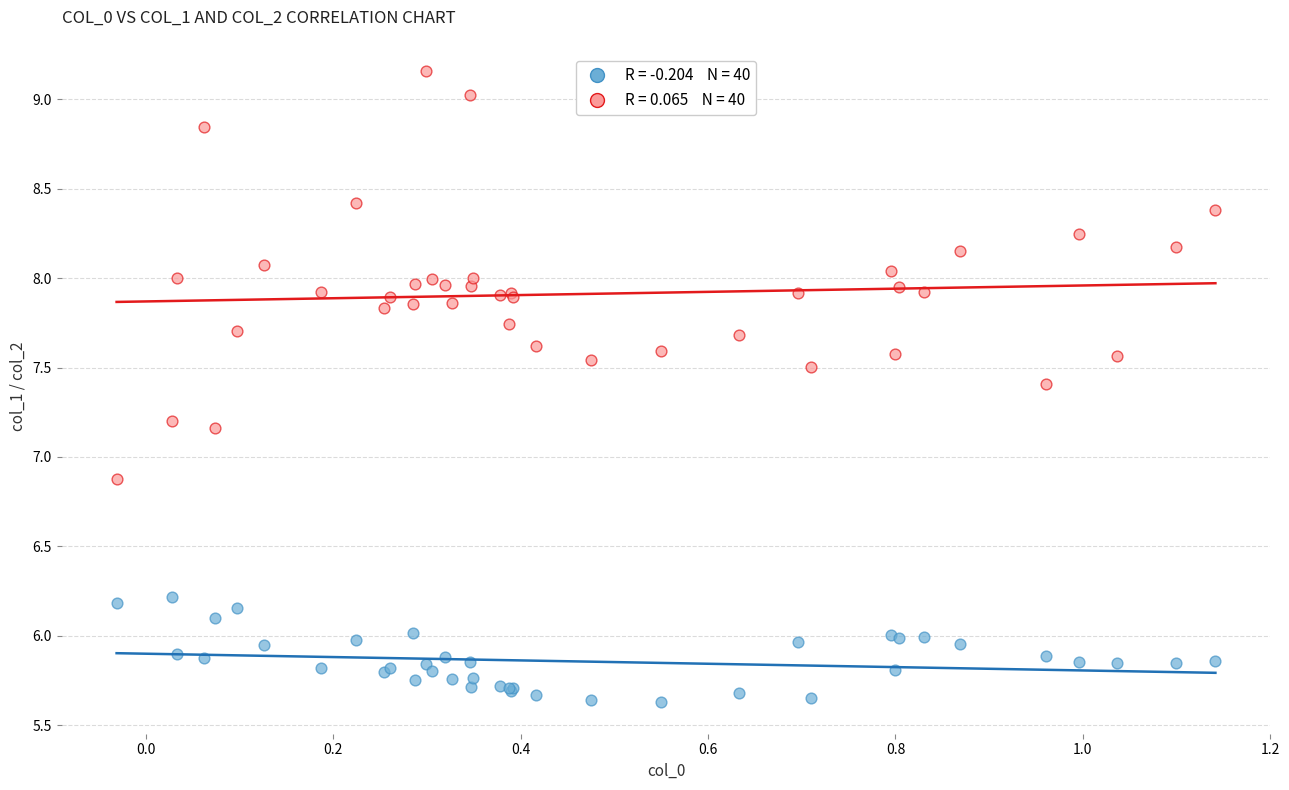

Across all series, what Y value is closest to 7?

6.9